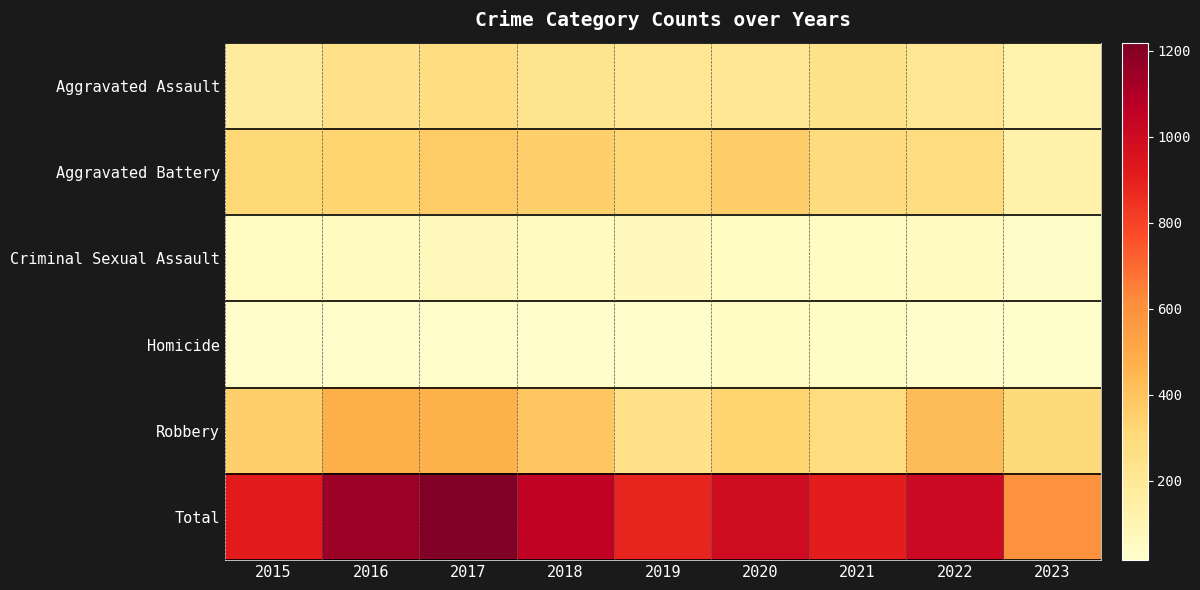

Rank the series by their maximum value, from lowest to highest.

Homicide, Criminal Sexual Assault, Aggravated Assault, Aggravated Battery, Robbery, Total